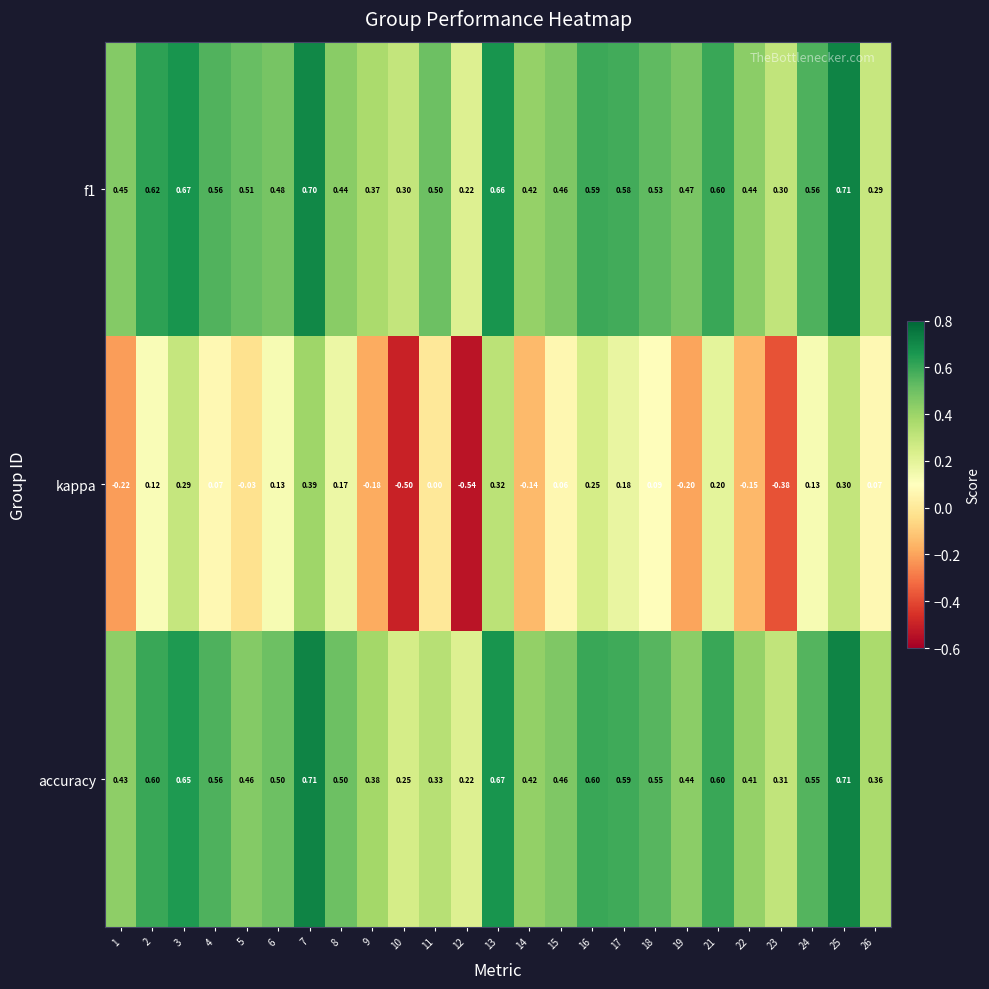

Is the value of accuracy at 18 greater than the value of f1 at 8?

Yes